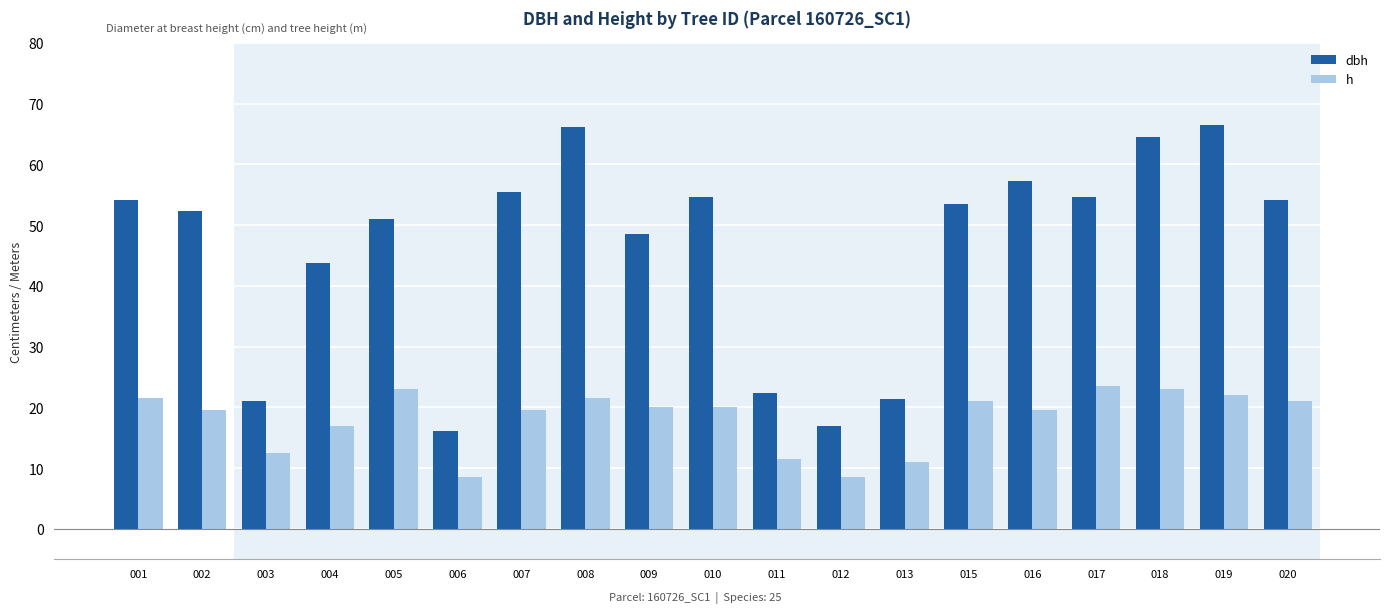

How many distinct data groups are displayed?

2